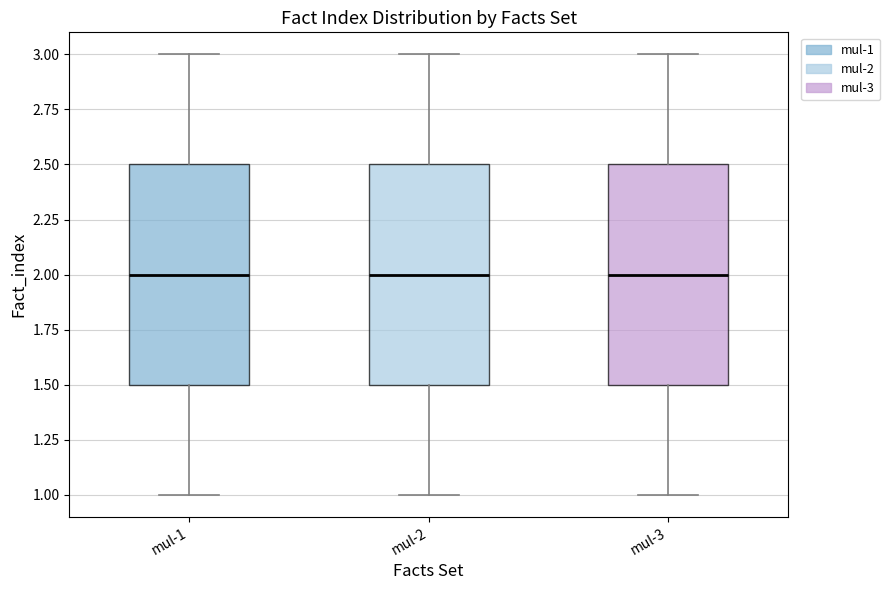

What is the total value across all series at mul-3?

9